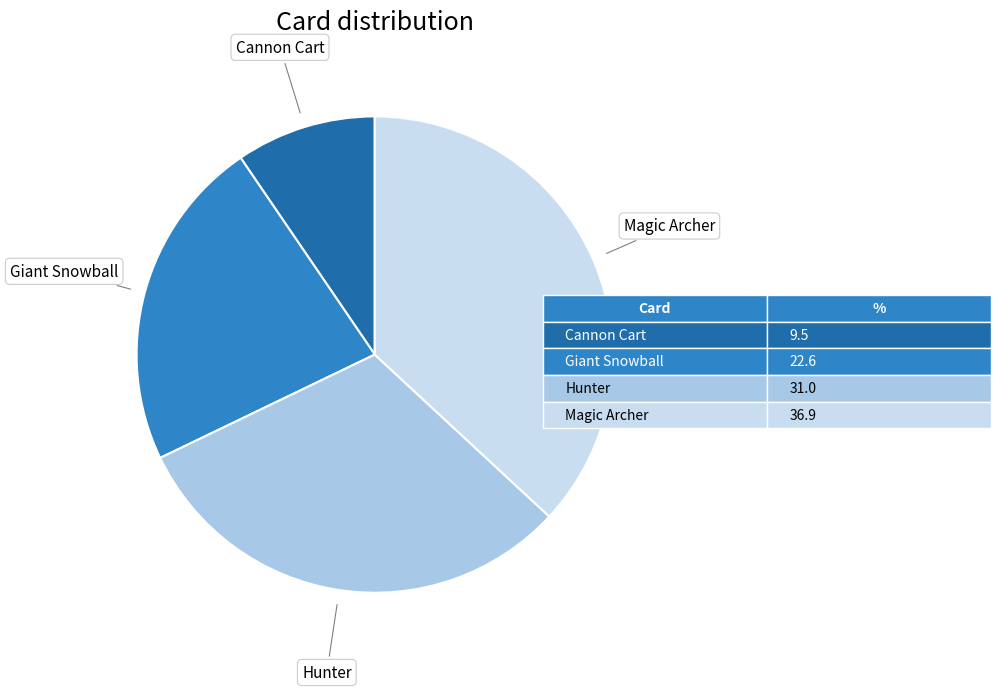

Count the number of slices in the pie.

4